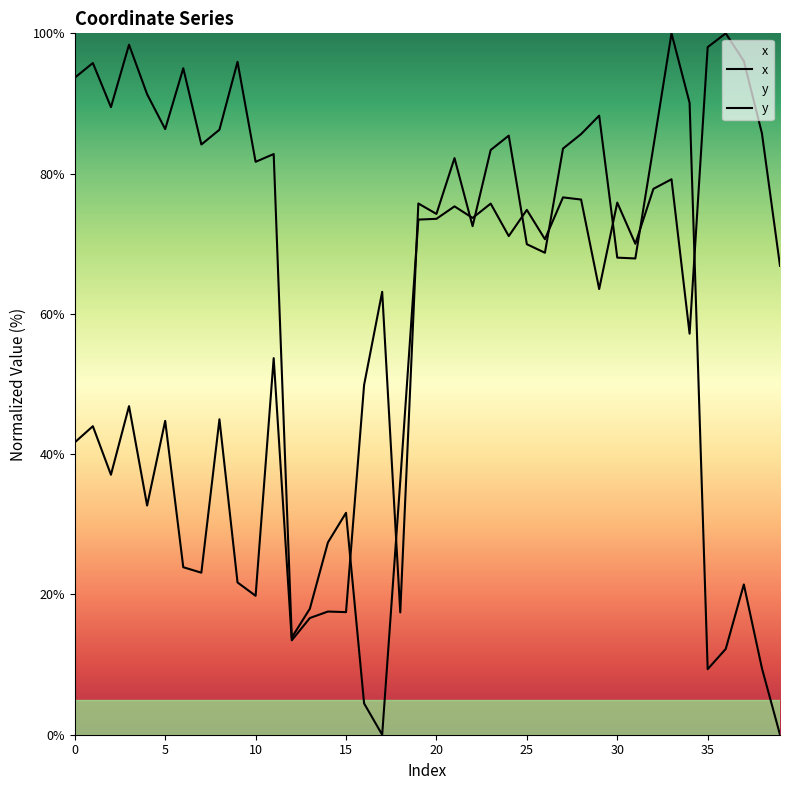

What is the value of the x point at the 15th from the left?

17.6